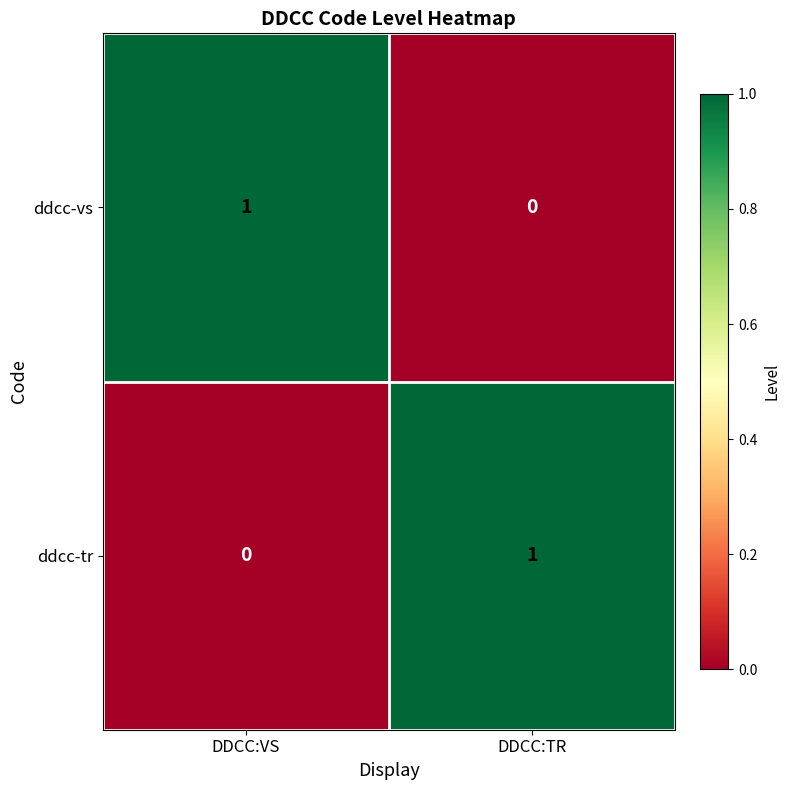

How many distinct data groups are displayed?

2